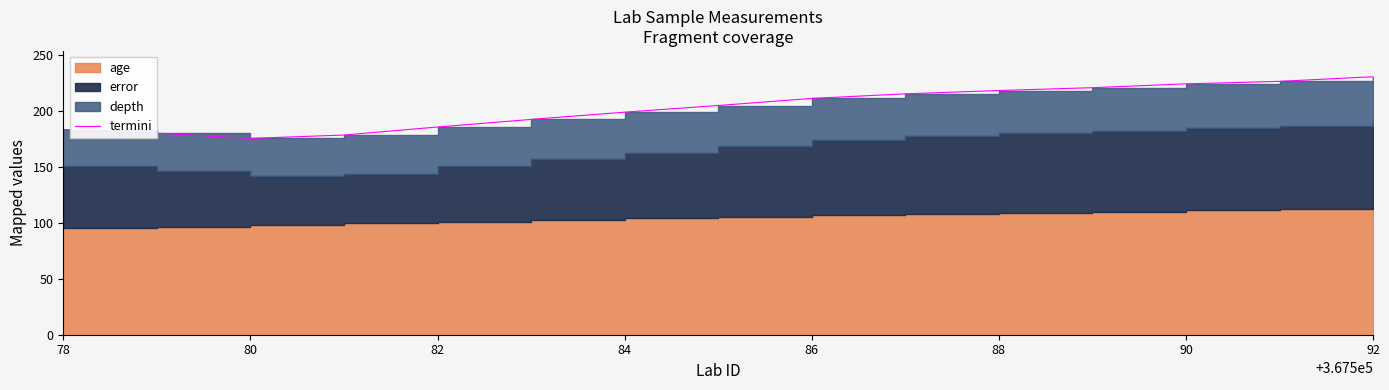

What is the difference between the maximum and minimum values?

55.0